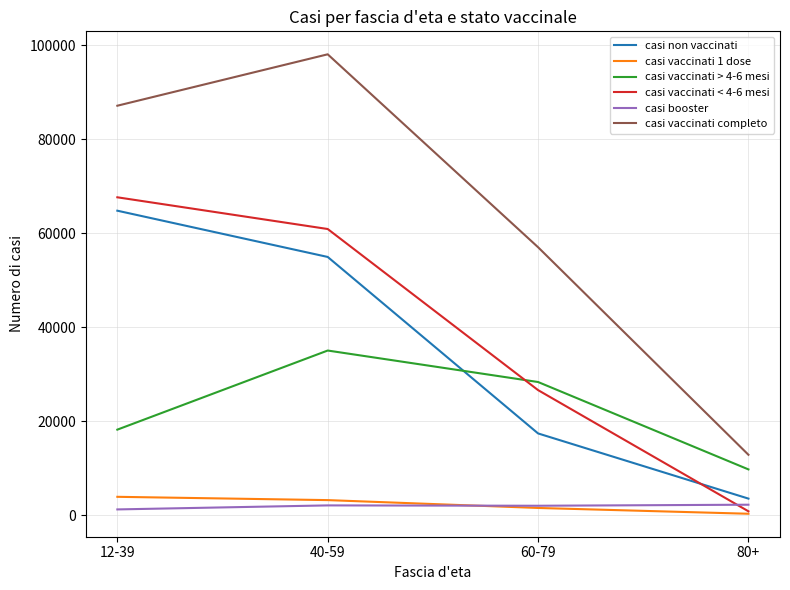

At which label does casi vaccinati 1 dose first exceed 3234?

12-39